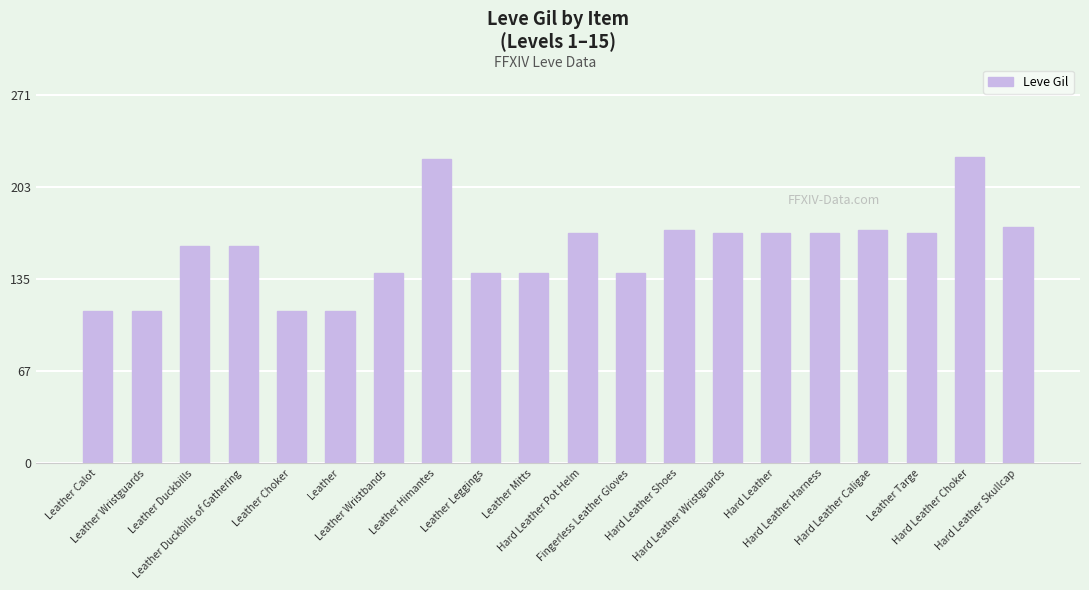

What is the maximum value shown in the chart?

226